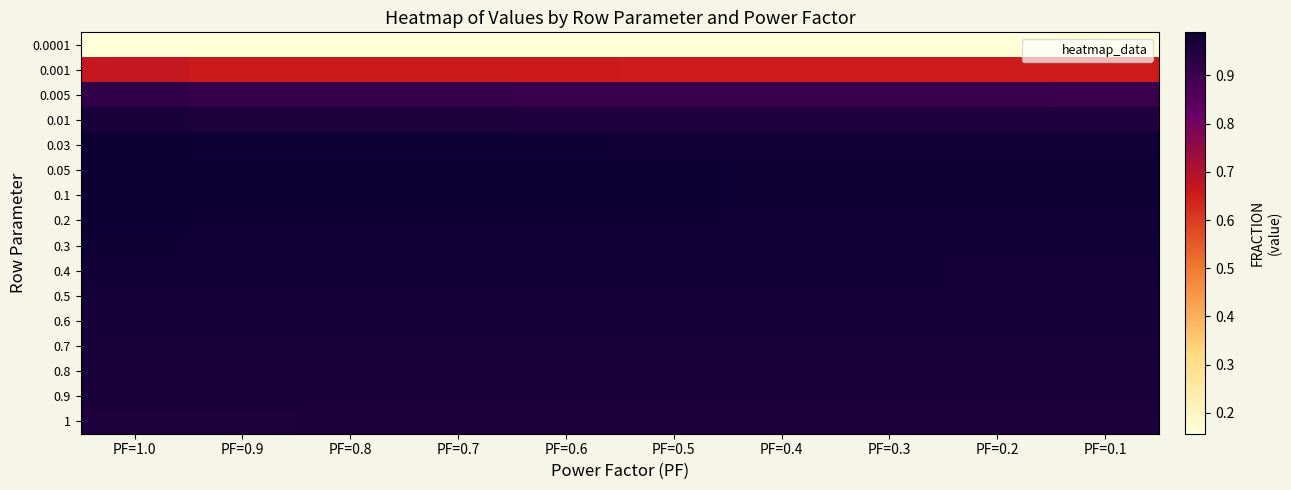

List the series in order of their peak value, highest first.

0.05, 0.1, 0.03, 0.2, 0.3, 0.4, 0.5, 0.6, 0.7, 0.8, 0.01, 0.9, 1, 0.005, 0.001, 0.0001